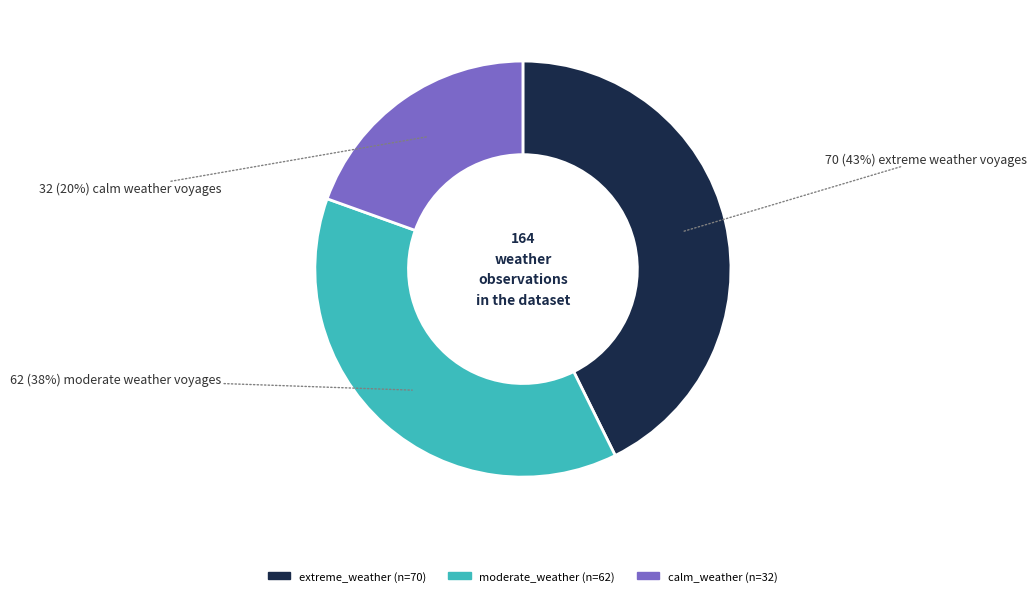

Which category has the smallest portion of the pie?

calm_weather